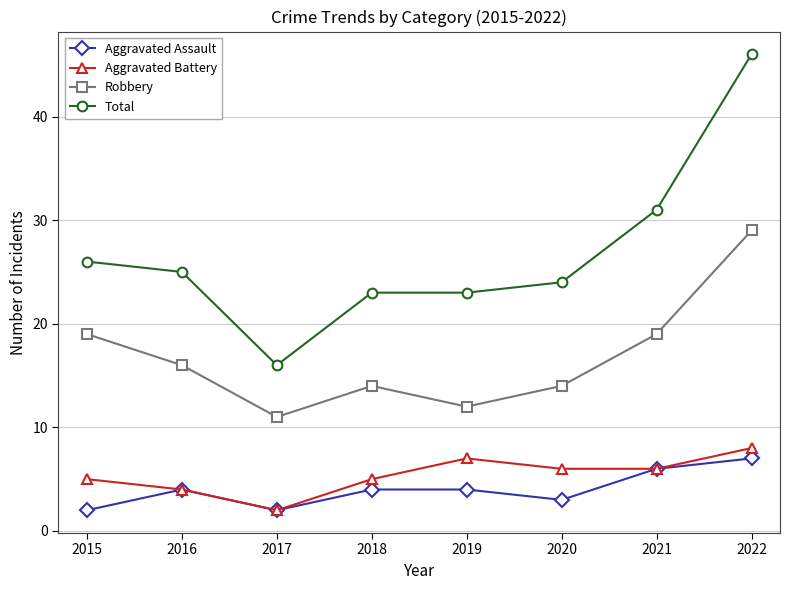

Where is Total nearest to the value 31?

2021